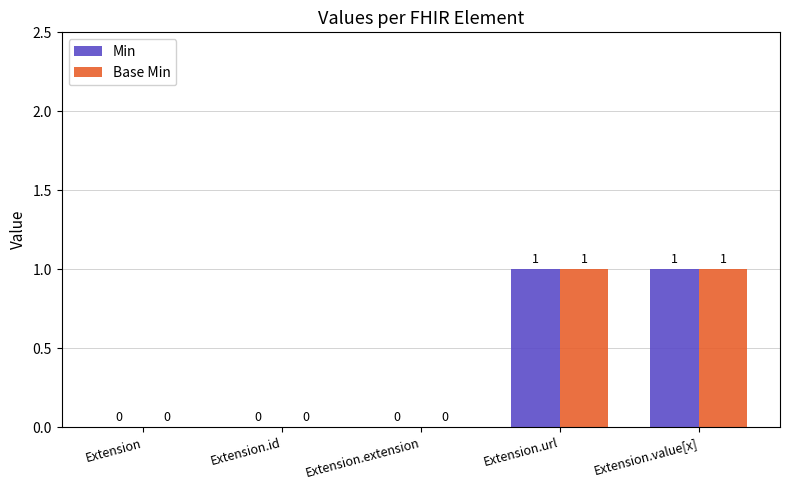

How many Base Min values are between 0 and 1?

5